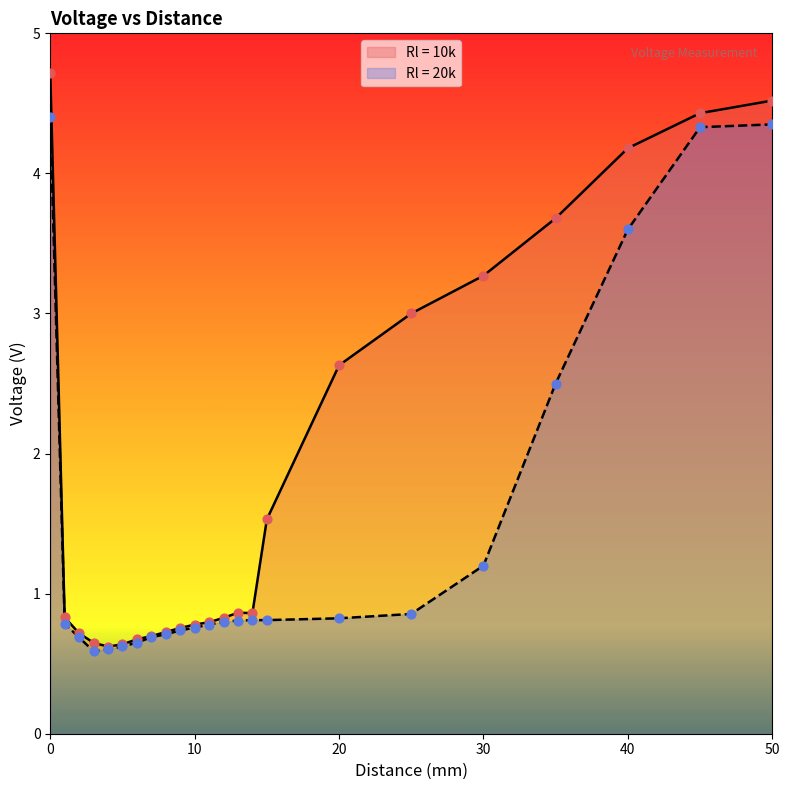

What are all the series names shown in the legend?

Rl = 10k, Rl = 20k